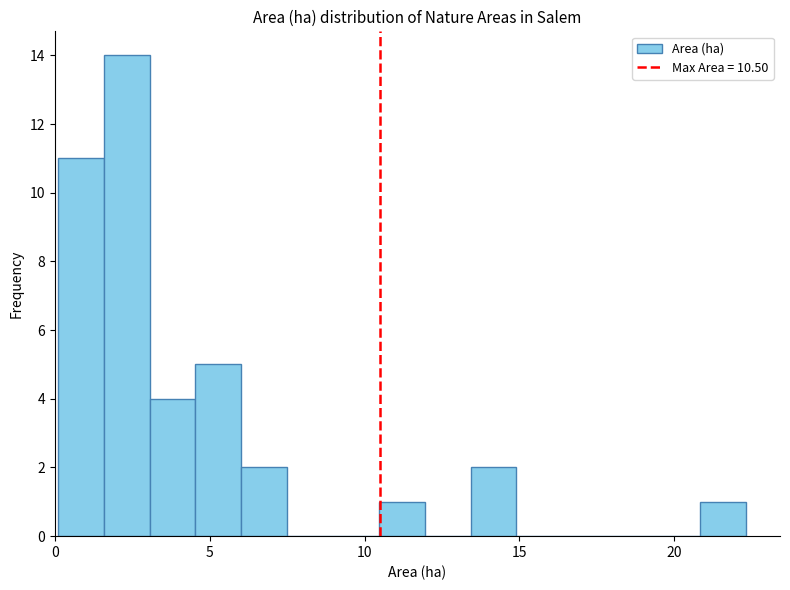

Around what value on the x-axis is the tallest bar? Give the approximate position of its centre, as read against the axis.

2.5